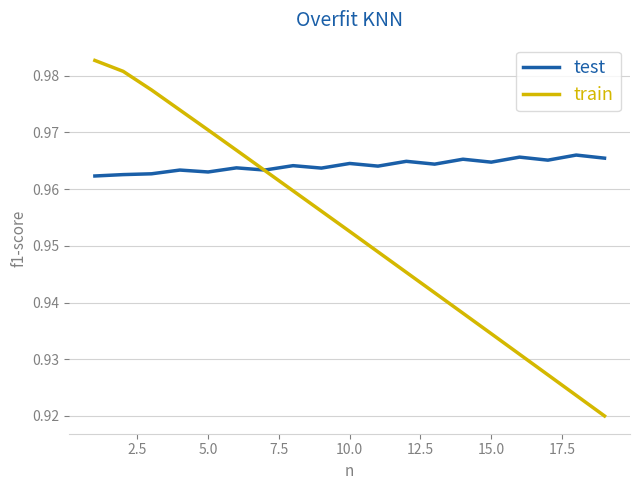

Which series has the largest total across all categories?

test